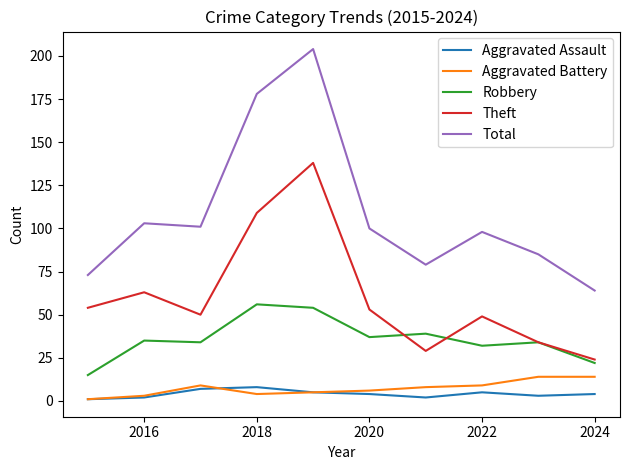

True or false: Total and Theft intersect in this chart.

False